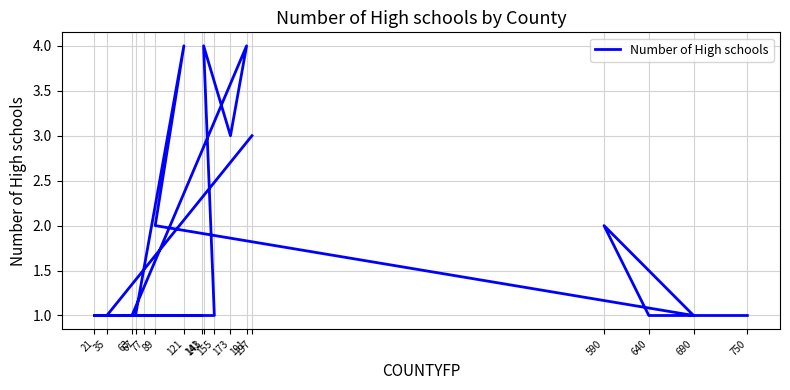

What is the difference between the maximum and second lowest values?

3